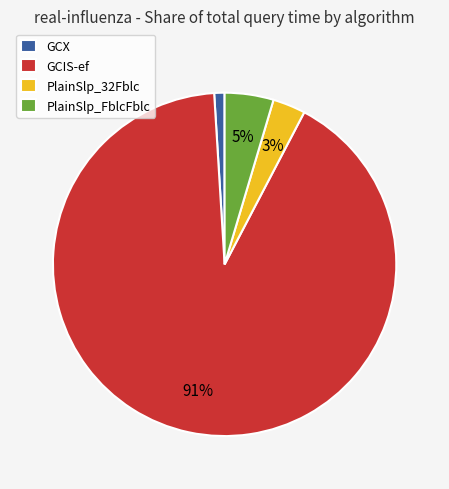

How many slices are in this pie chart?

4